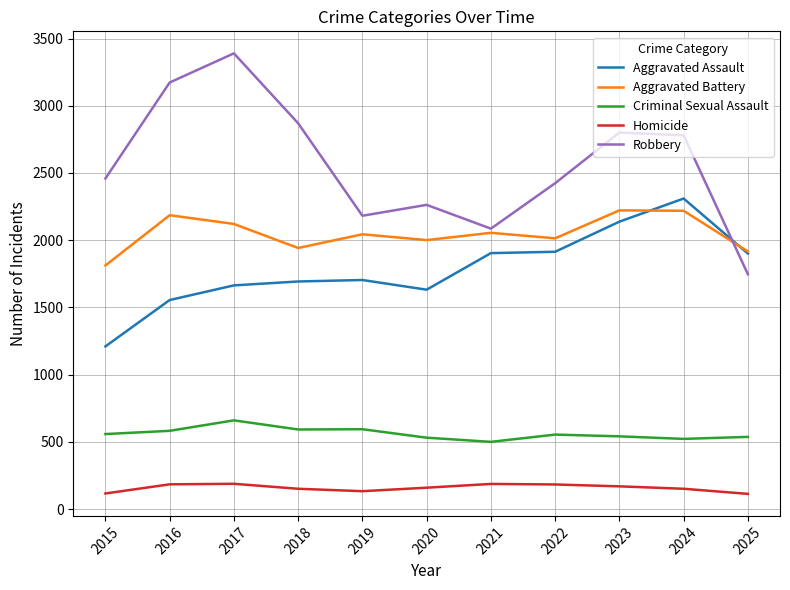

Read the Aggravated Battery value at 2016.

2186